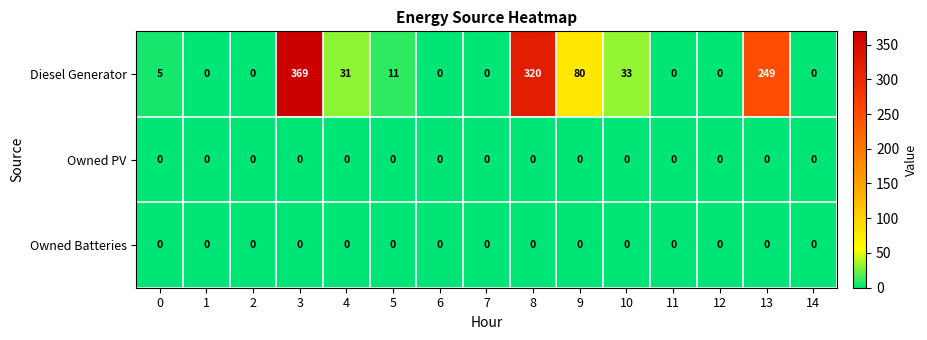

At which category is the sum across all series the highest?

3